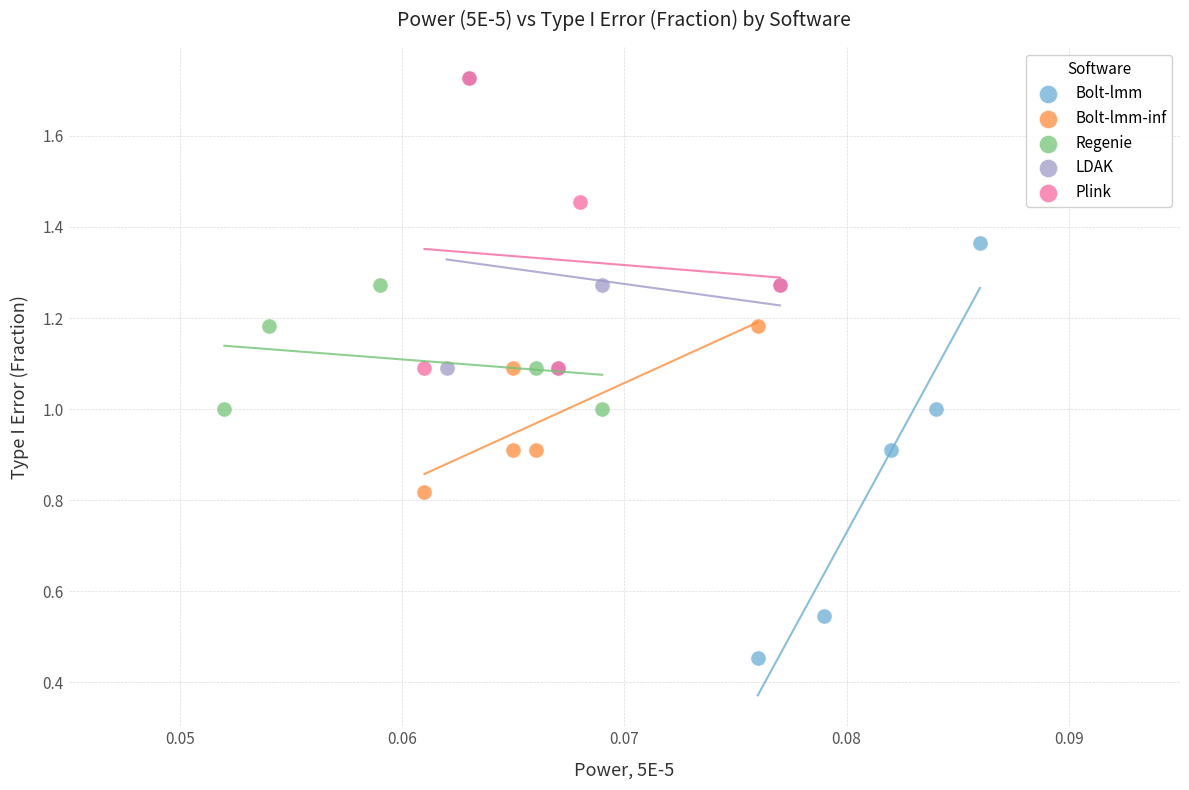

Which series has the largest Y range (max minus min)?

Bolt-lmm